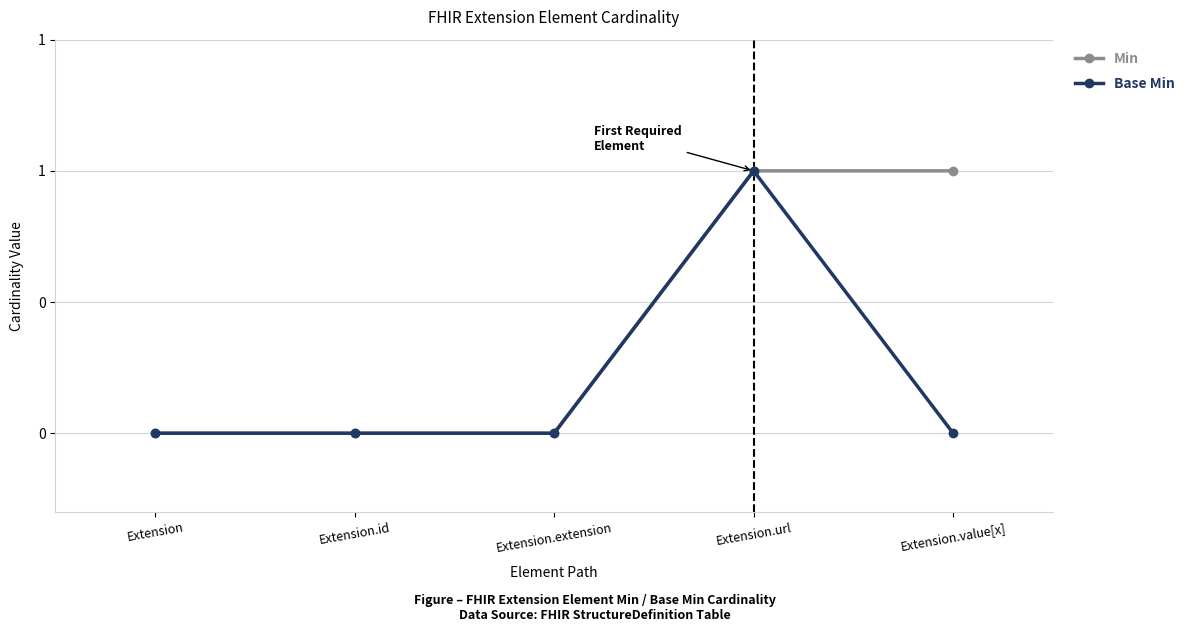

Which category has the lowest value in the Base Min series?

Extension